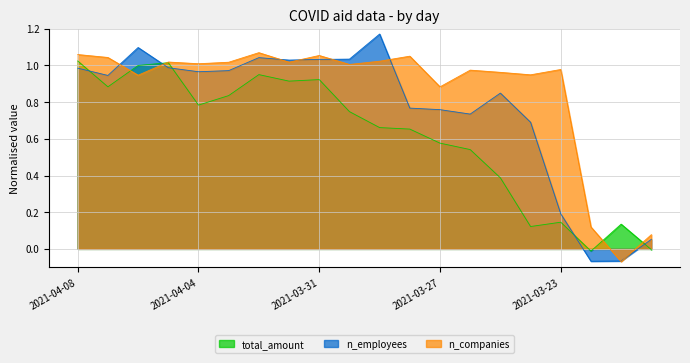

Where do n_employees and n_companies first cross each other?

2021-04-07 and 2021-04-06